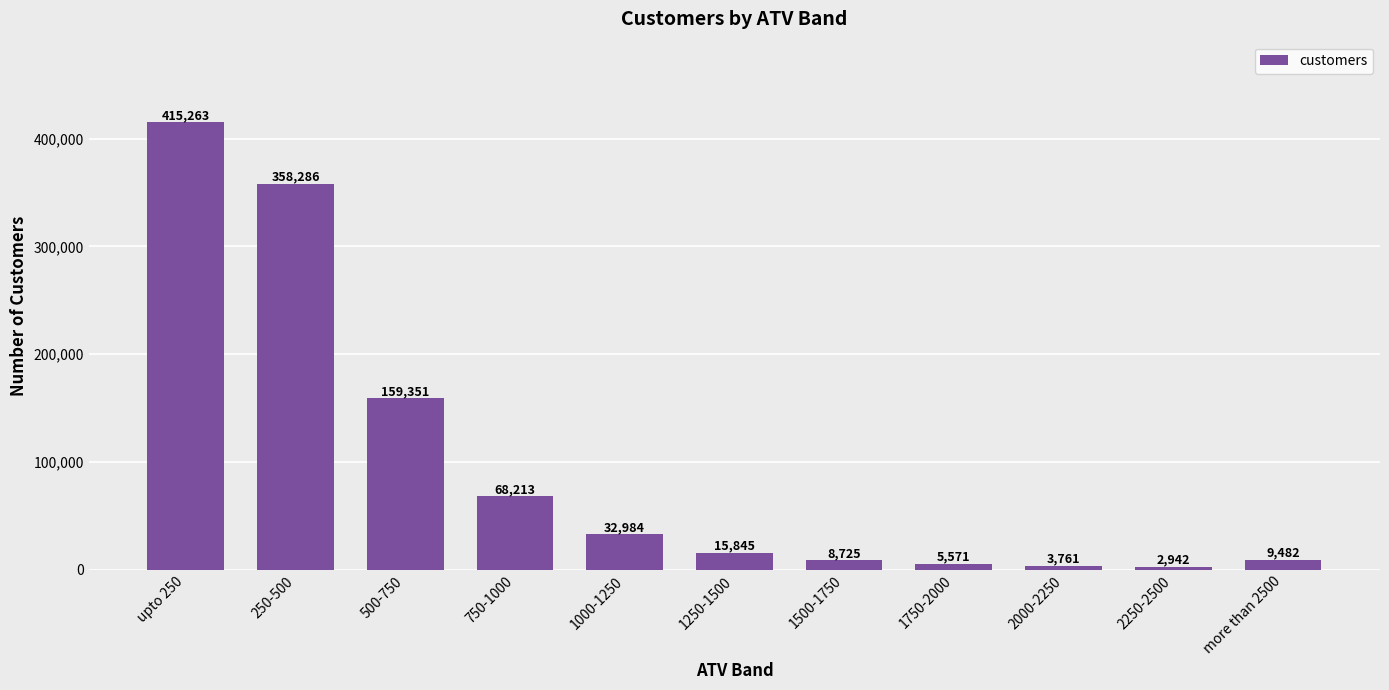

The chart shows a value of 48333 at 1000-1250. True or false?

False